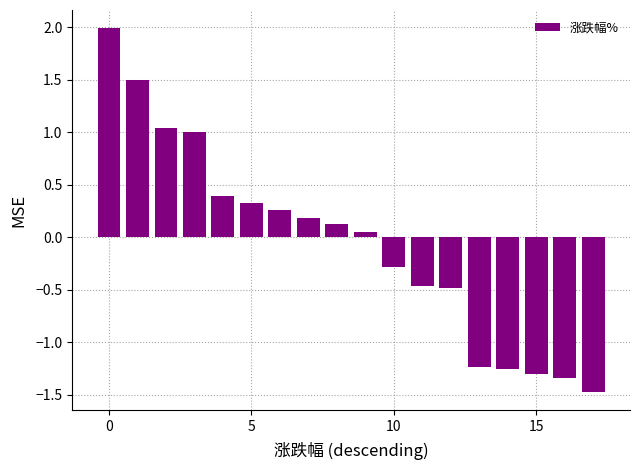

What is the smallest value displayed?

-1.5